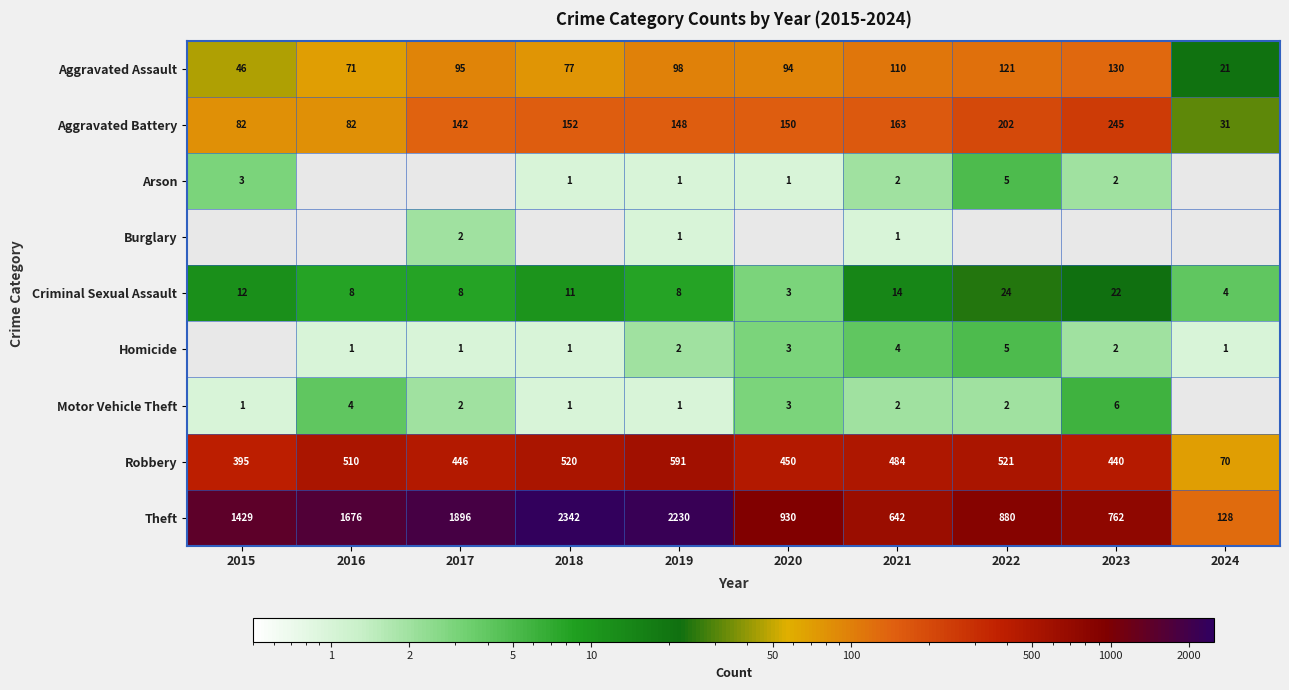

Which has a higher value, 2023 or 2016?

2023